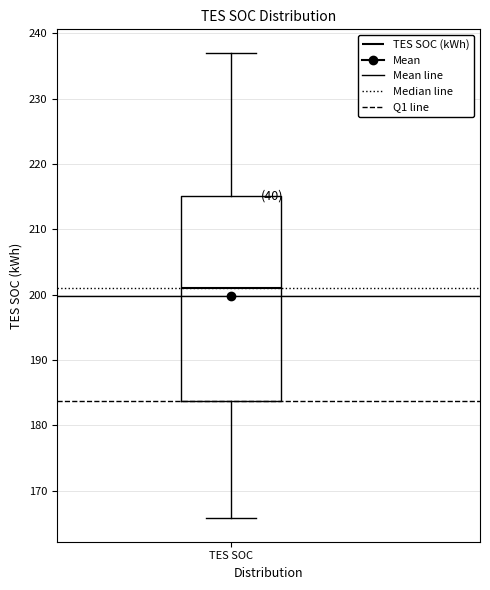

Where does the upper whisker of the box for TES SOC end on the y-axis? The values are not printed on the chart, so give them approximately, as read against the axis.

237